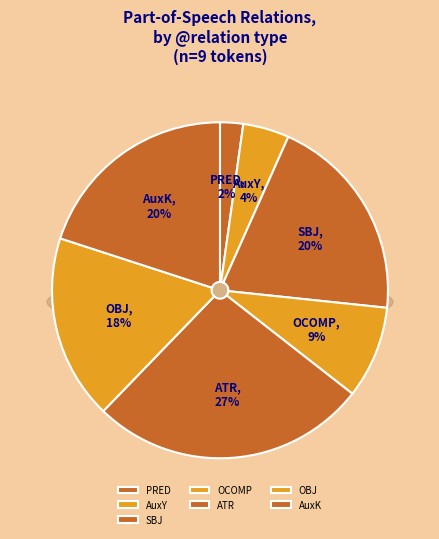

Does any single category account for the majority?

No